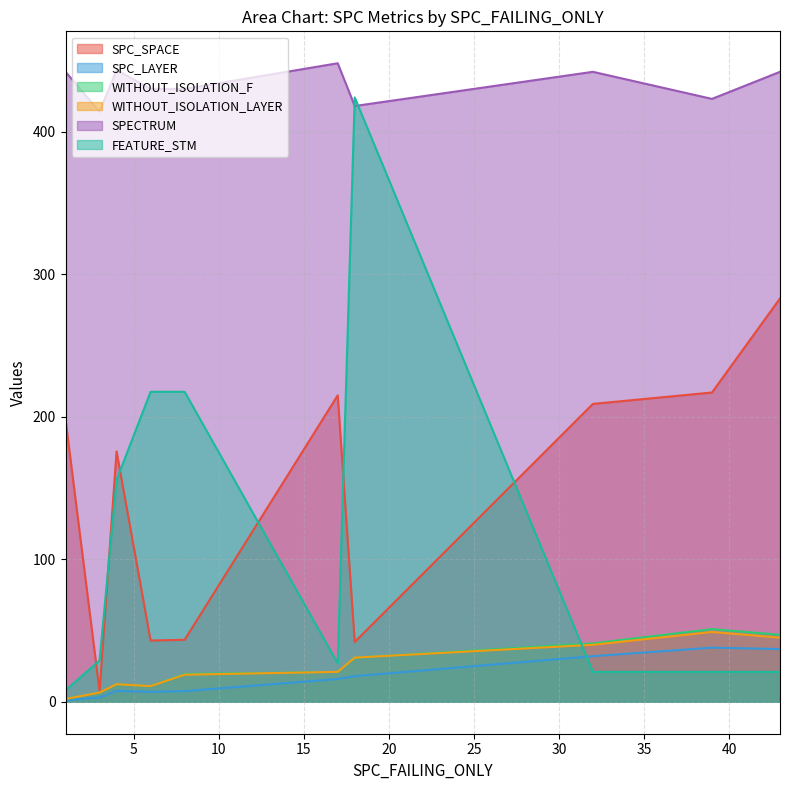

True or false: SPECTRUM and SPC_SPACE intersect in this chart.

False